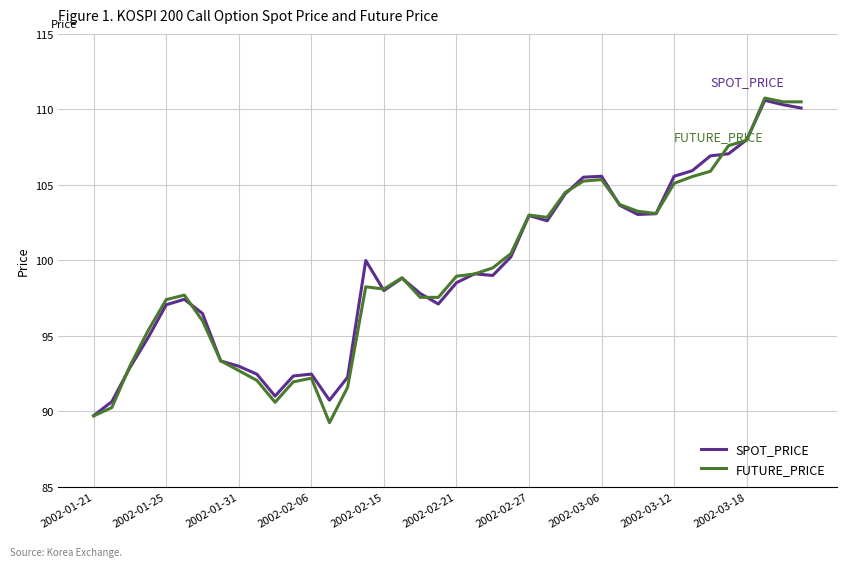

Which series has the largest range (max minus min)?

FUTURE_PRICE